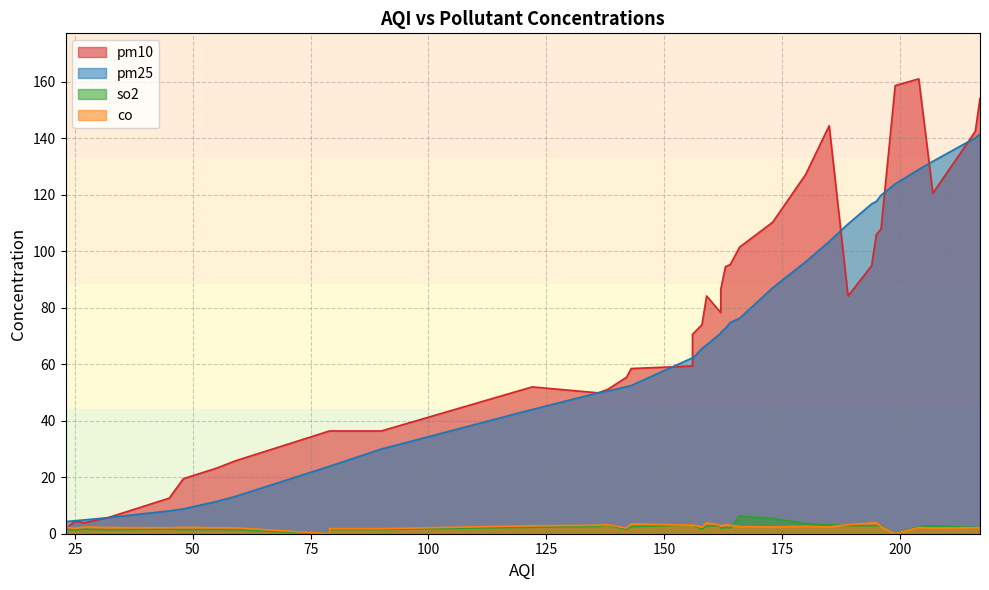

What is the difference between the maximum and minimum values in the pm10 series?

159.2